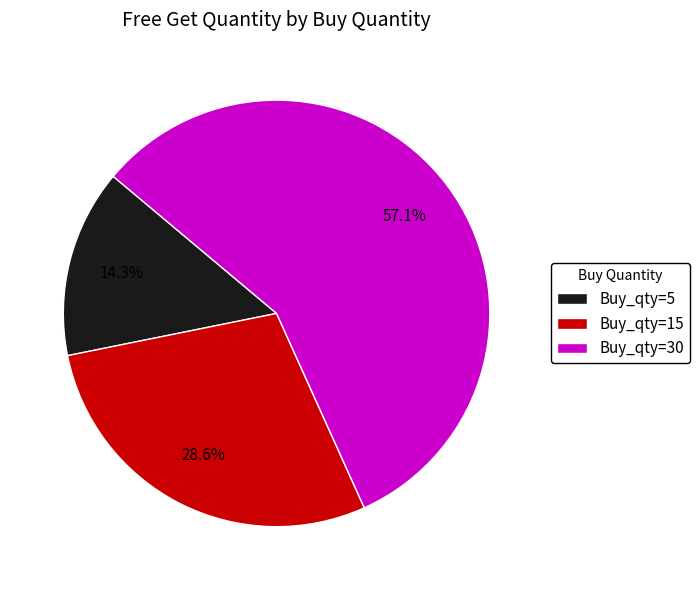

Rank the categories by value from highest to lowest.

Buy_qty=30, Buy_qty=15, Buy_qty=5